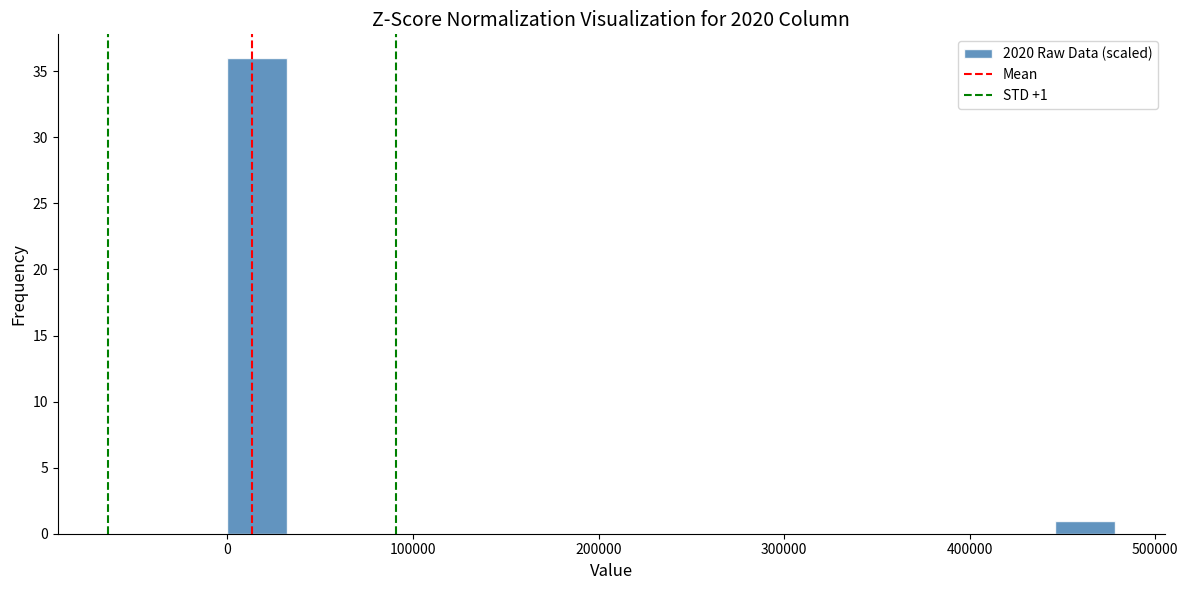

Around what value on the x-axis is the tallest bar? Give the approximate position of its centre, as read against the axis.

20000